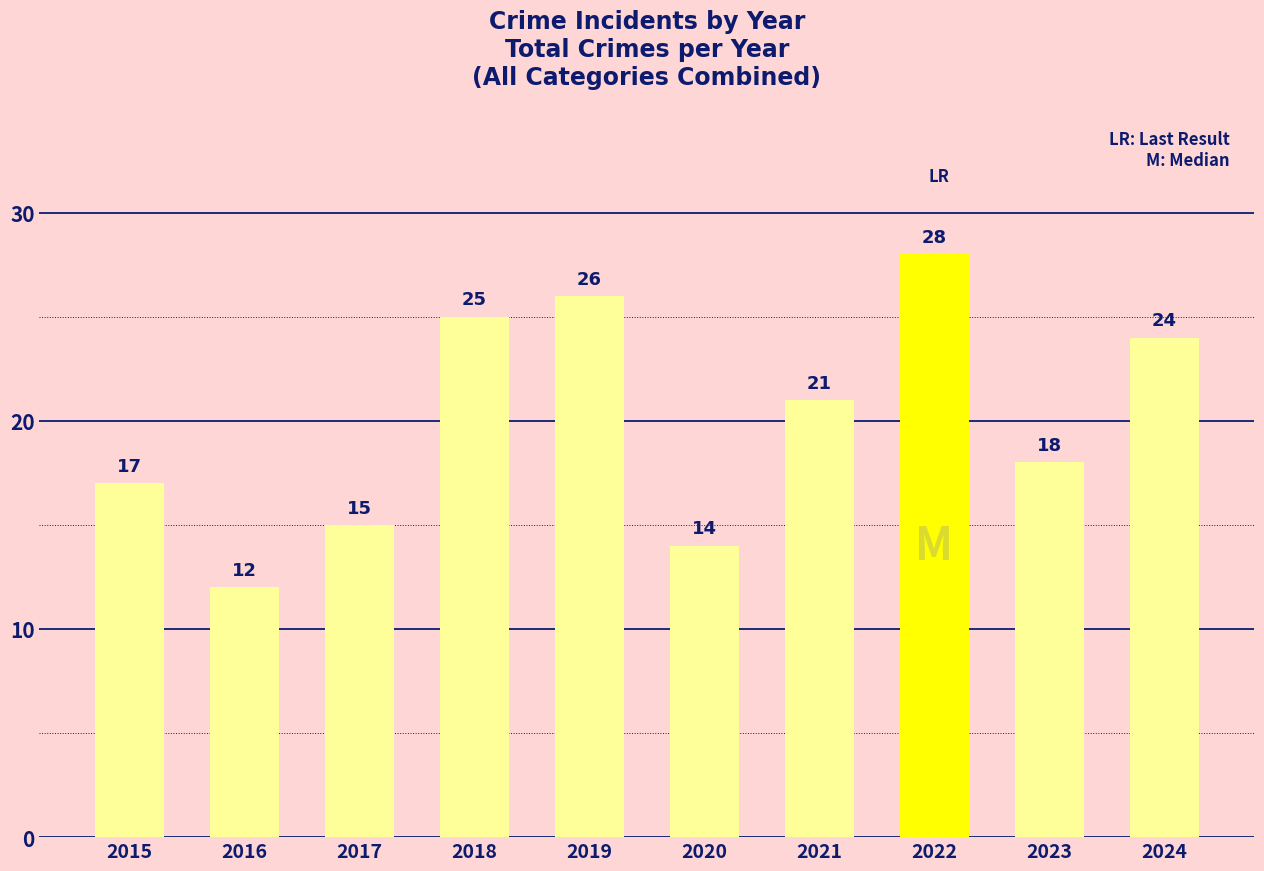

The chart shows a value of 17 at 2016. True or false?

False